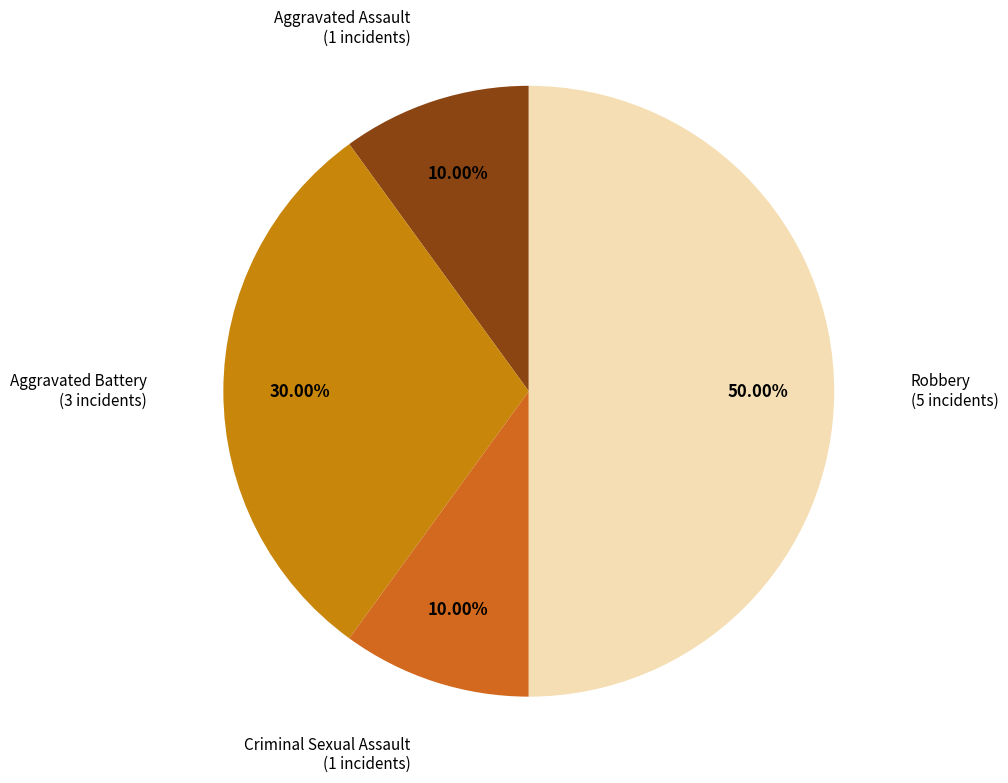

Is the sum of Criminal Sexual Assault and Robbery greater than half?

Yes